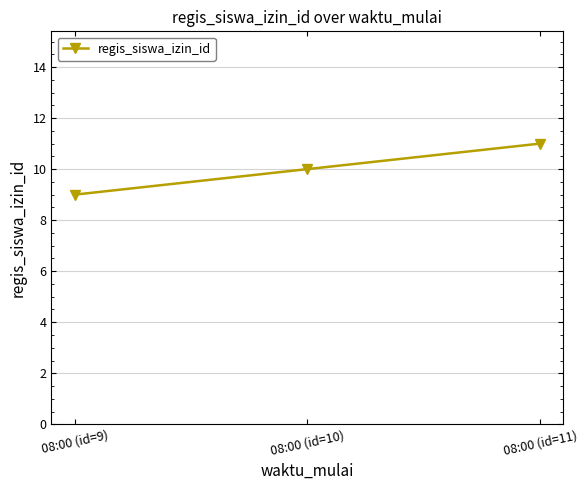

List the labels in order of value, largest first.

08:00 (id=11), 08:00 (id=10), 08:00 (id=9)